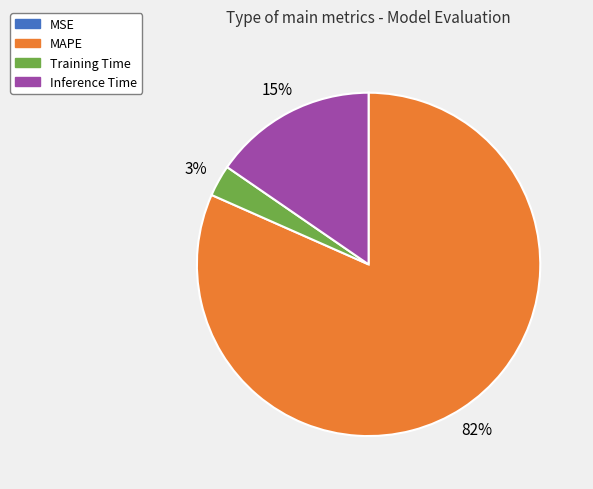

To the nearest percent, what is the average slice percentage?

25%